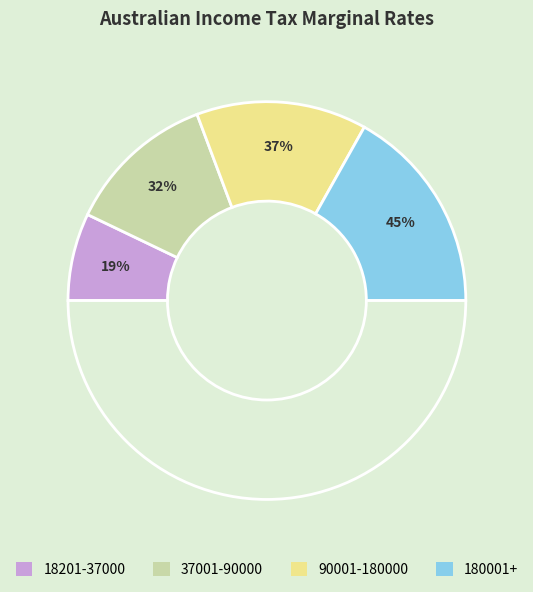

True or false: 90001-180000 accounts for 42% of the total.

False